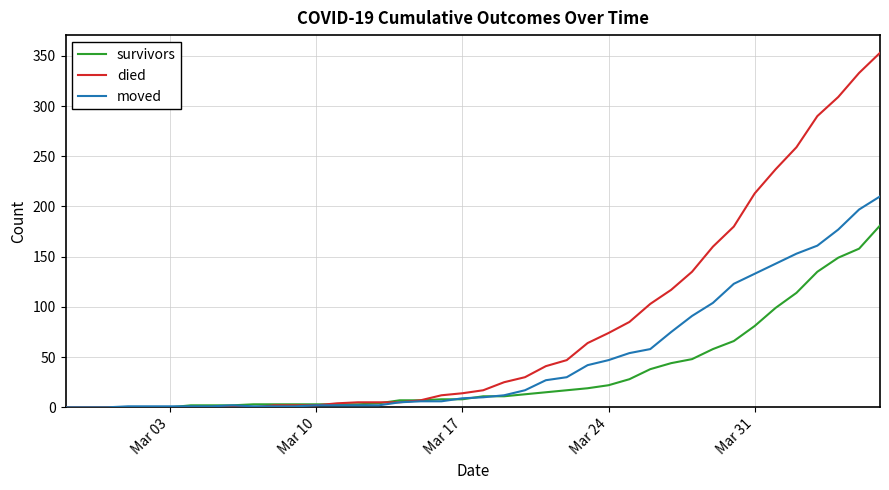

List the series in order of their overall mean, highest first.

died, moved, survivors